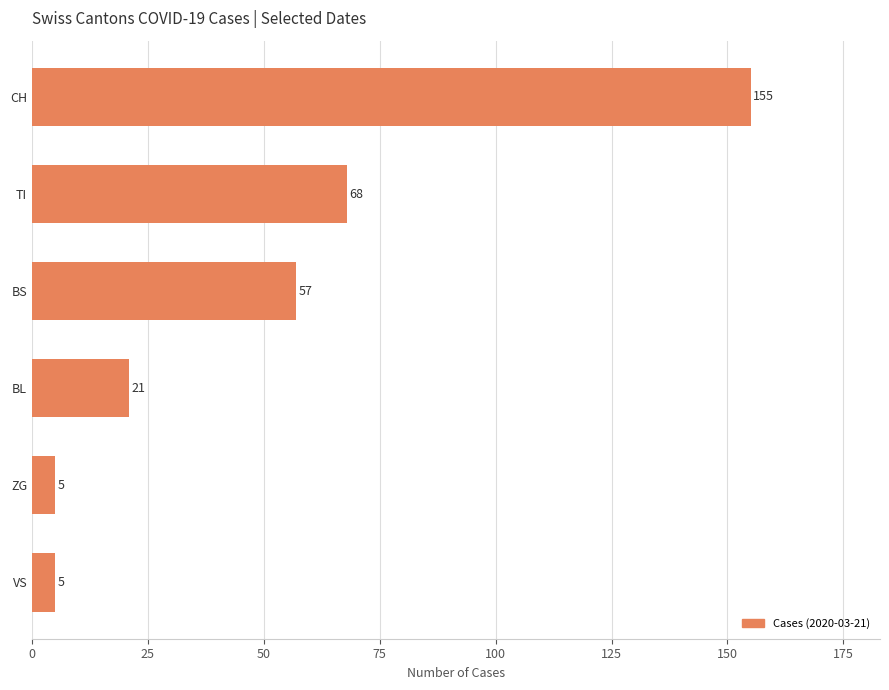

What is the label of the 1st bar from the bottom?

VS